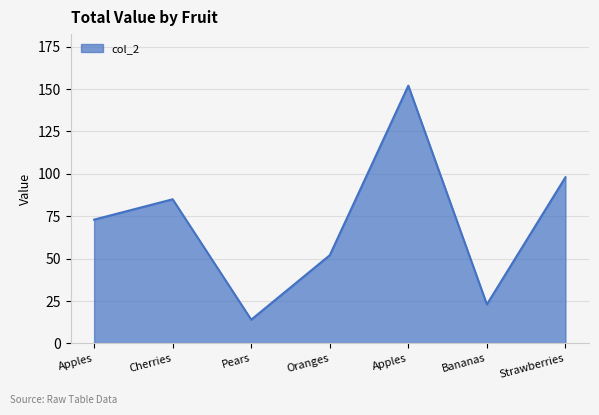

What is the difference between the maximum and second lowest values?

129